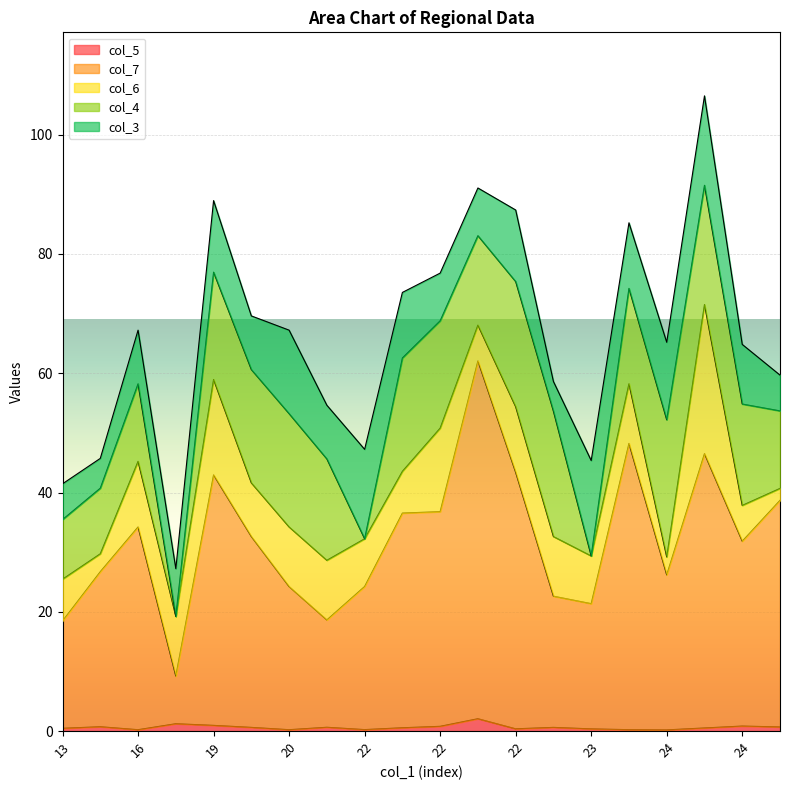

True or false: col_7 and col_5 intersect in this chart.

False